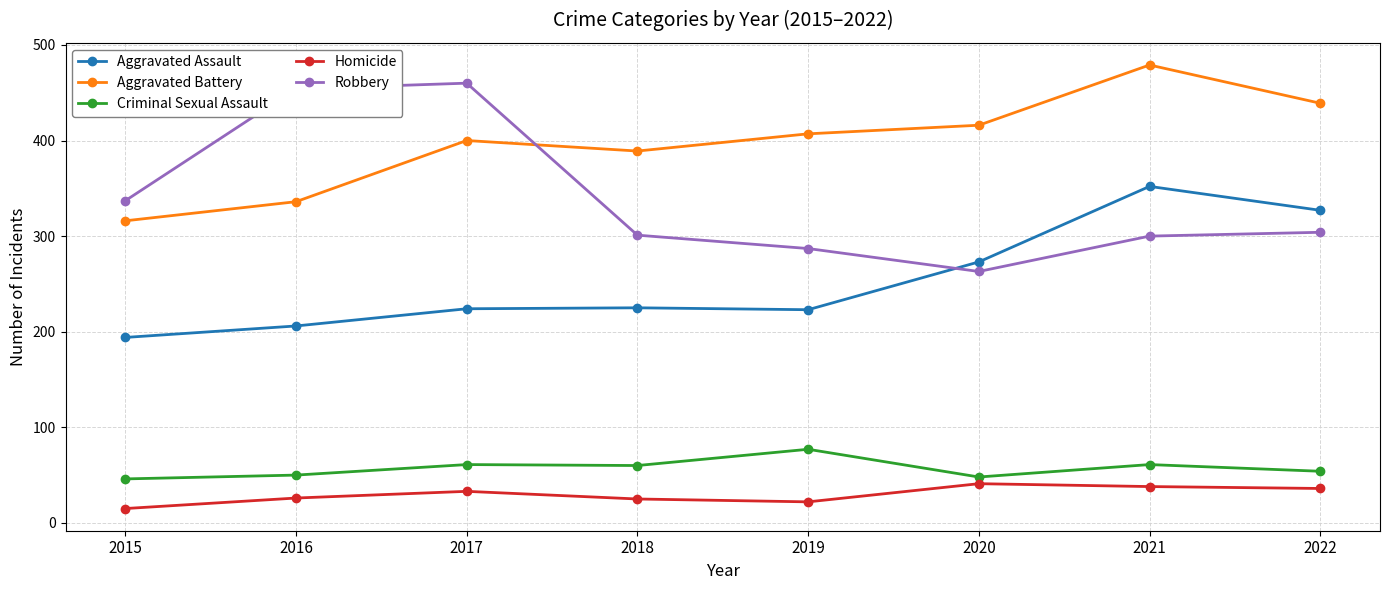

True or false: Homicide and Robbery intersect in this chart.

False